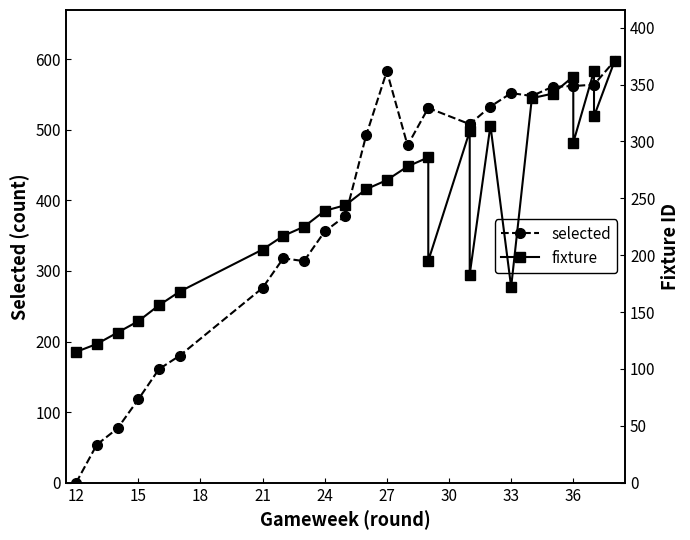

What is the total value across all series at 33?

724